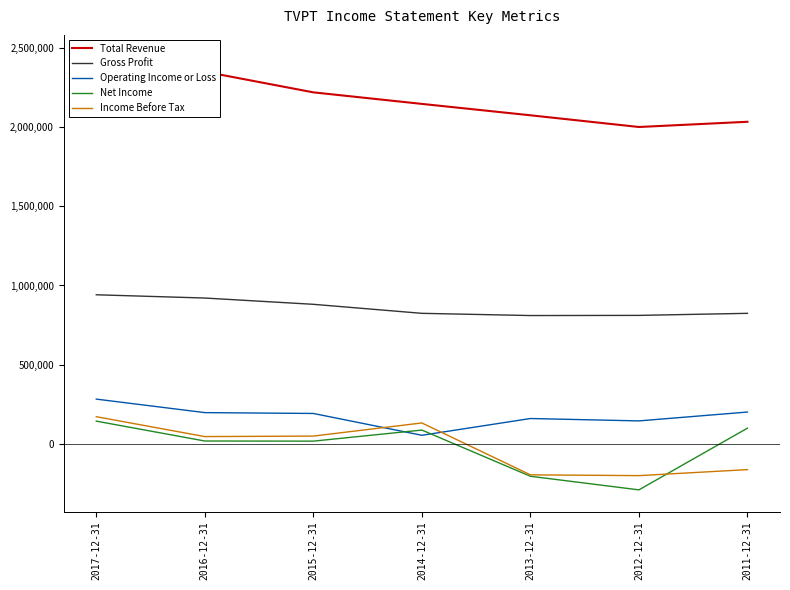

What is the difference between the highest and lowest values at 2016-12-31?

2334600